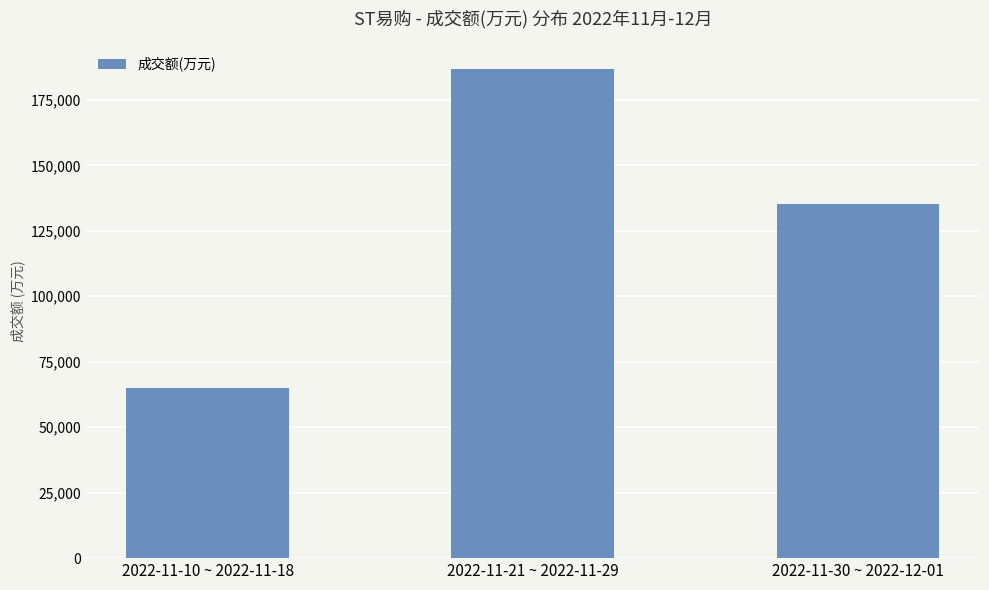

Approximately how many times larger is the value at 2022-11-10 ~ 2022-11-18 compared to 2022-11-21 ~ 2022-11-29?

0.3